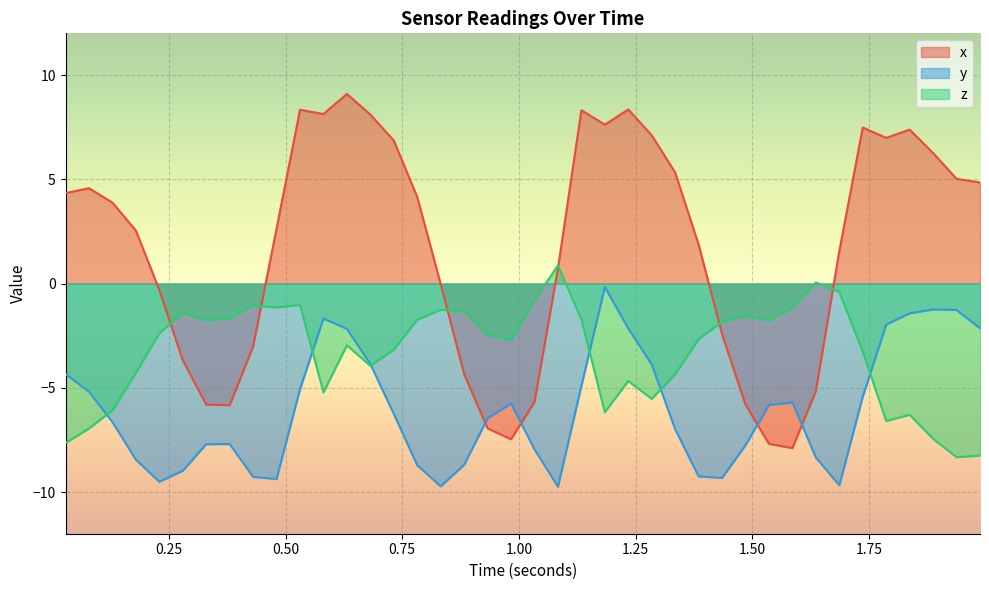

What is the smallest value displayed?

-9.7